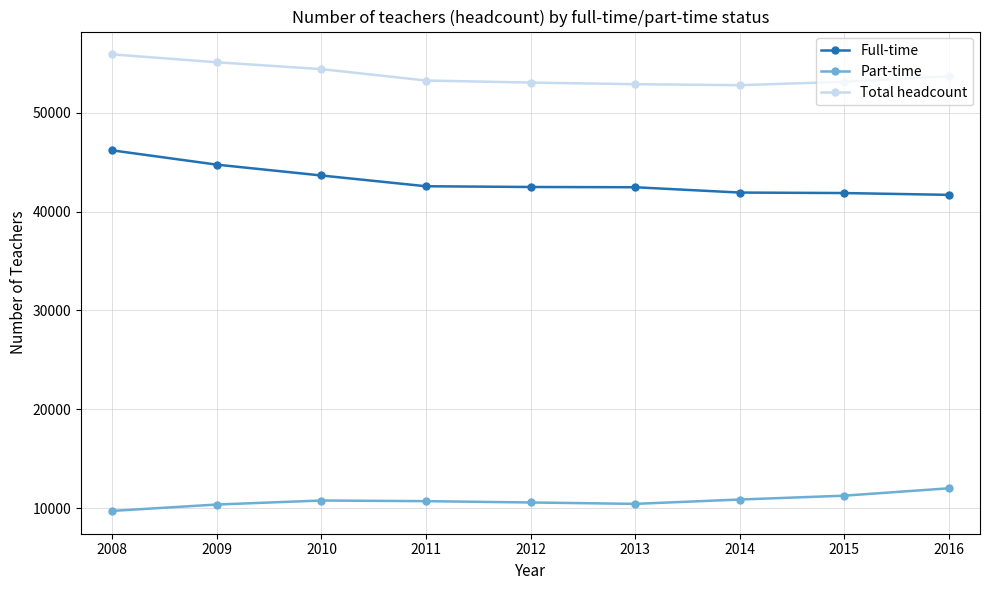

What is the minimum value shown in the chart?

9716